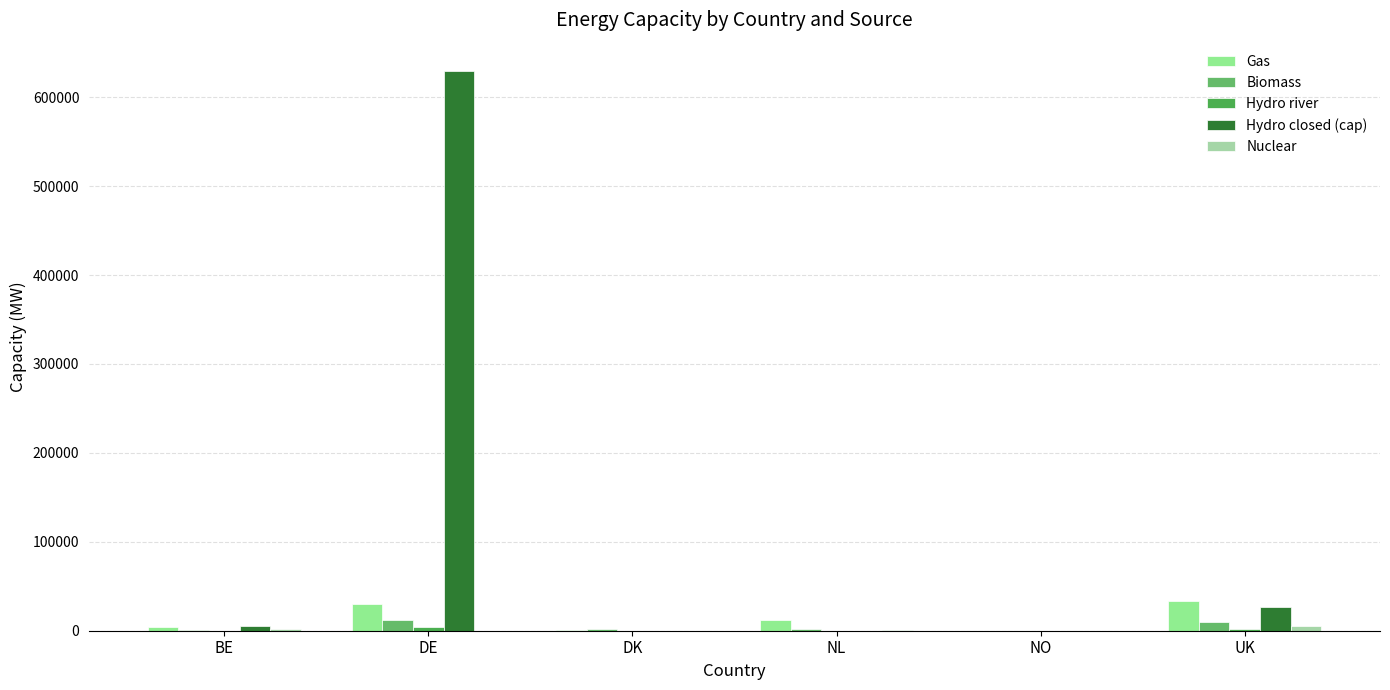

How many data points does each series have?

6